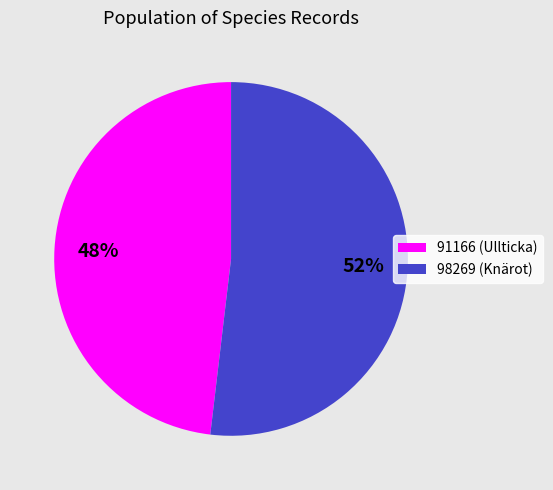

To the nearest percent, what portion does 98269 (Knärot) represent?

52%